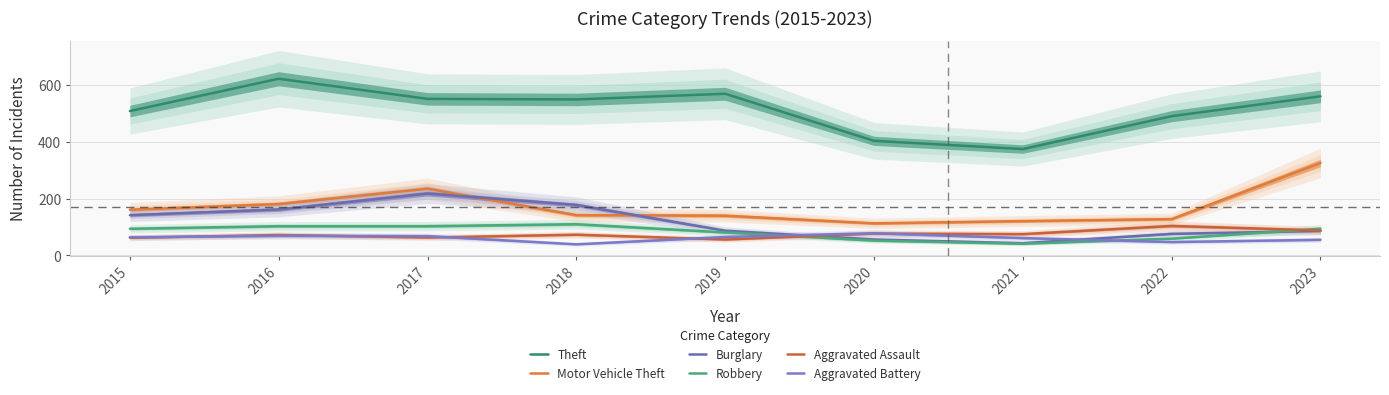

The value of Theft at 2023 is 561. True or false?

True